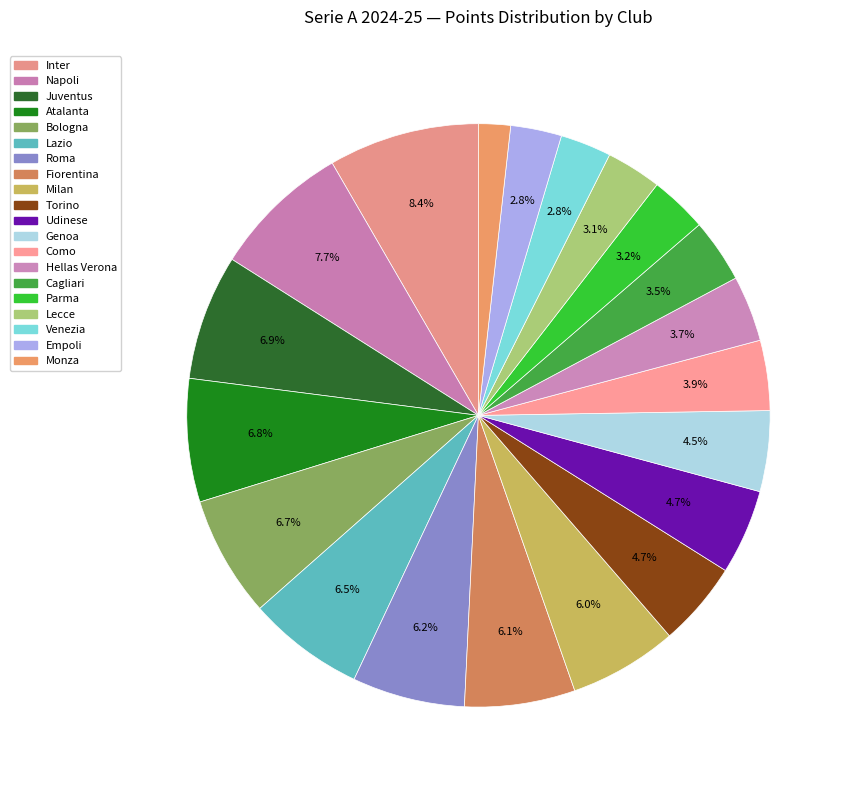

Count the number of slices in the pie.

20